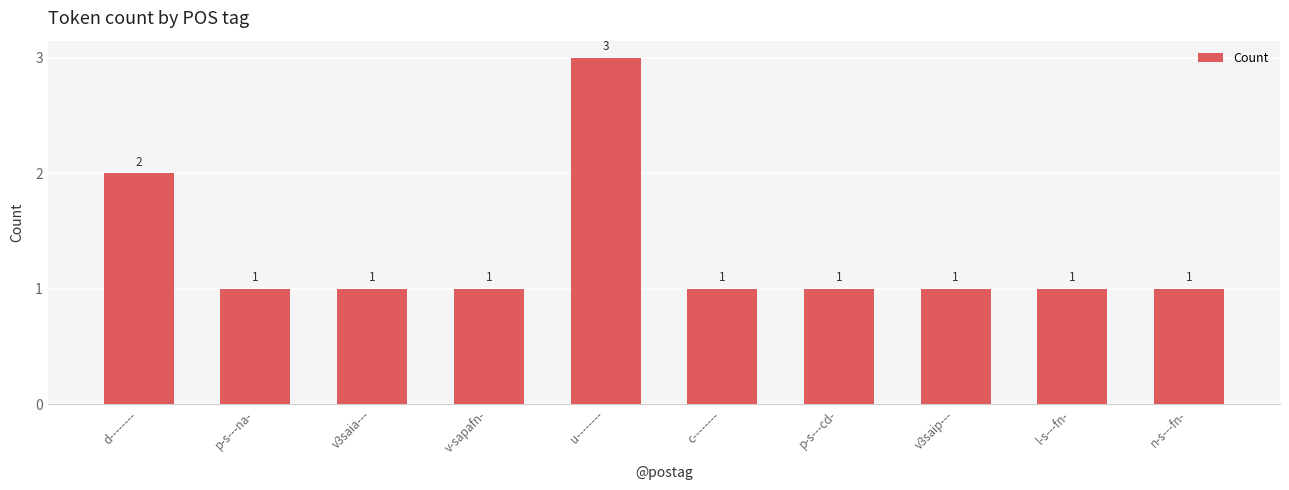

How many values are between 1 and 2?

9